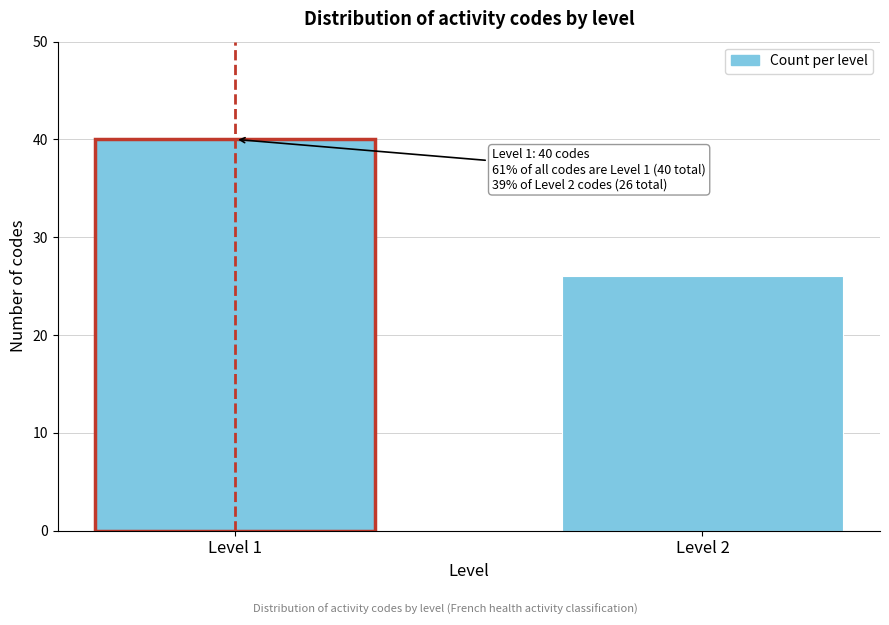

Reading left to right, extract all data points from this chart.

40	26